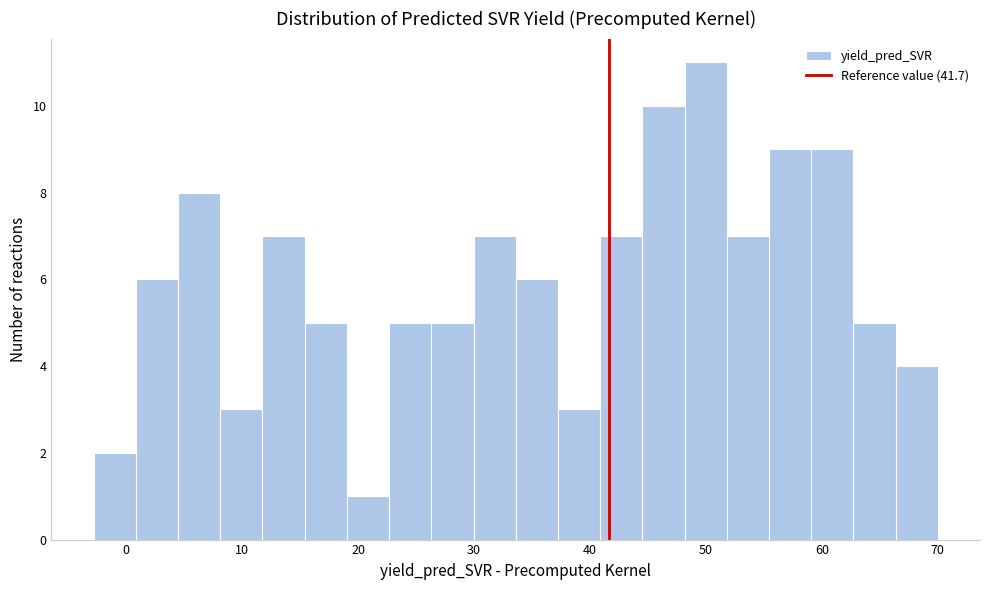

Read against the x-axis, roughly where is the centre of the tallest bar?

50